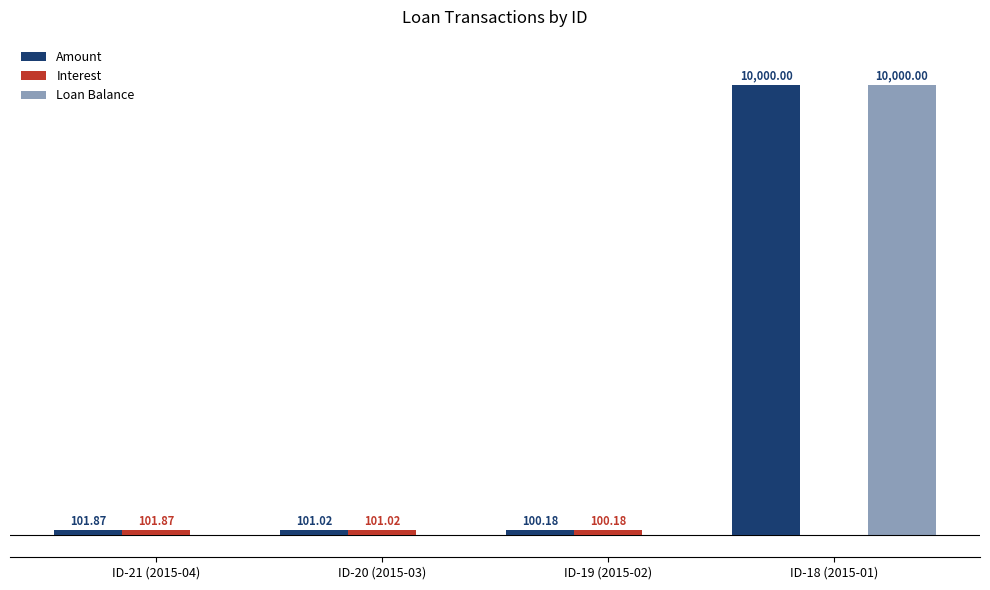

The value of Interest at ID-19 (2015-02) is 179.4. True or false?

False